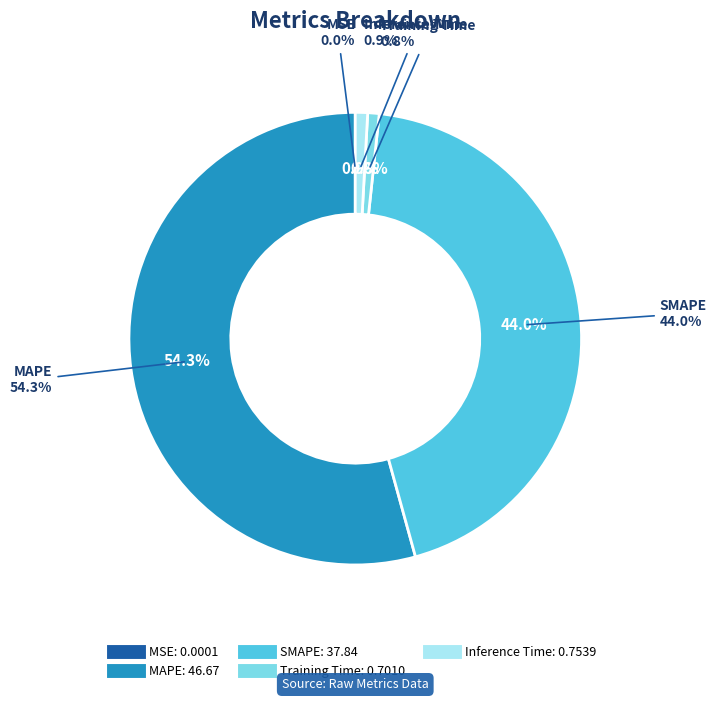

Which slice is the largest?

MAPE